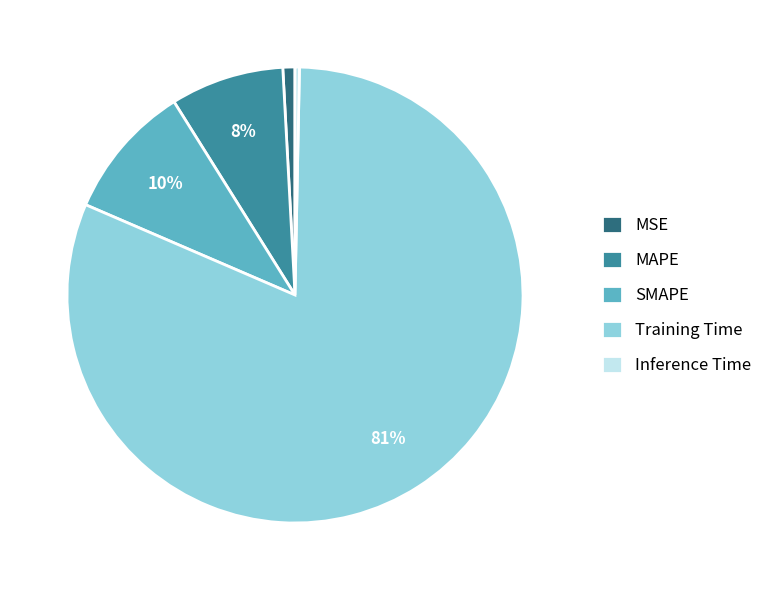

Is MSE the majority of the pie?

No